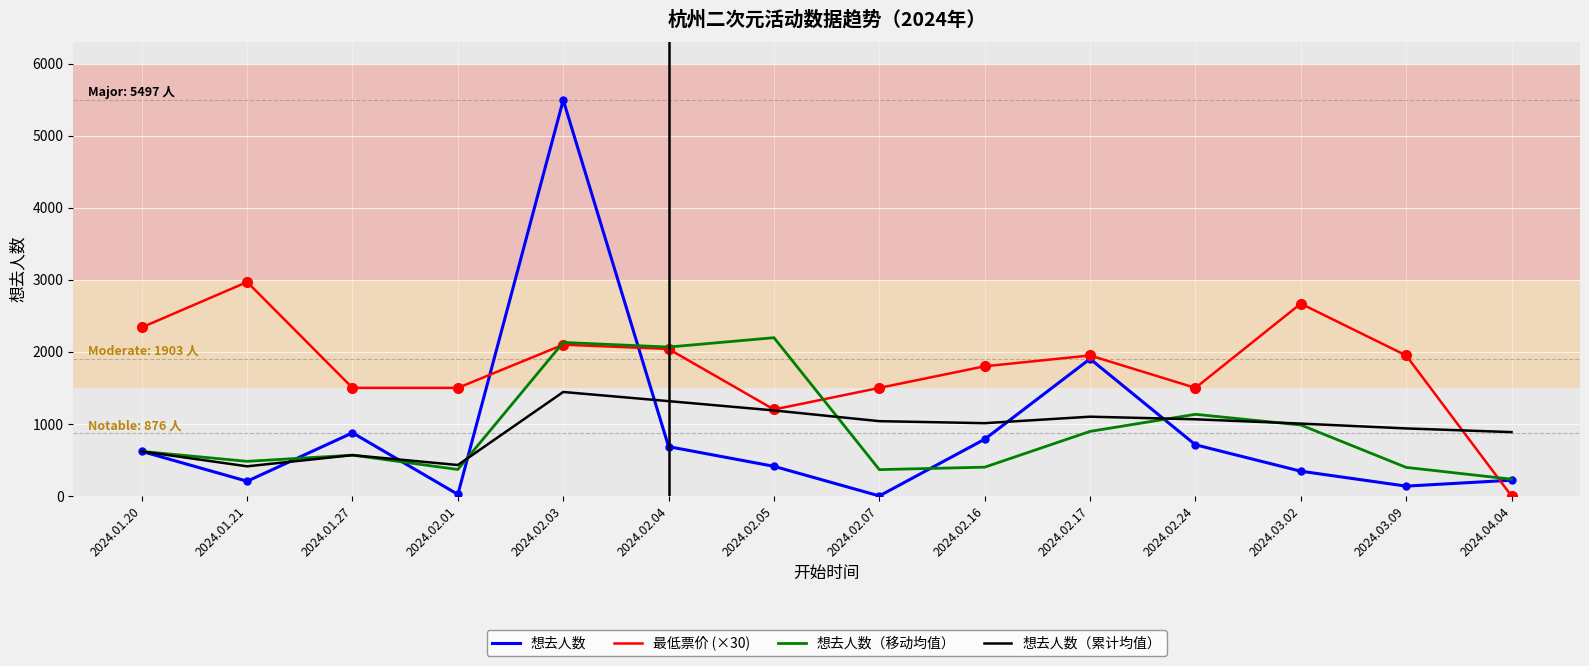

True or false: 想去人数（累计均值） and 最低票价 (×30) cross at least once.

True